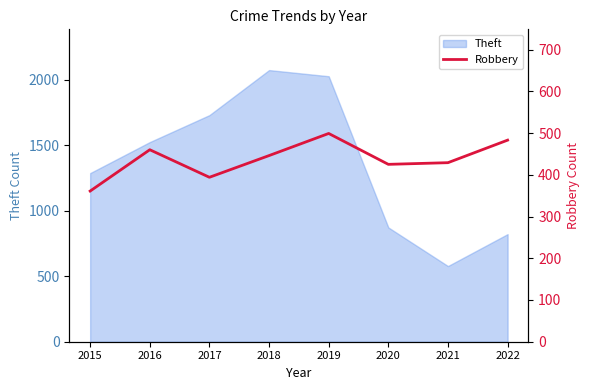

What is the greatest value displayed?

499